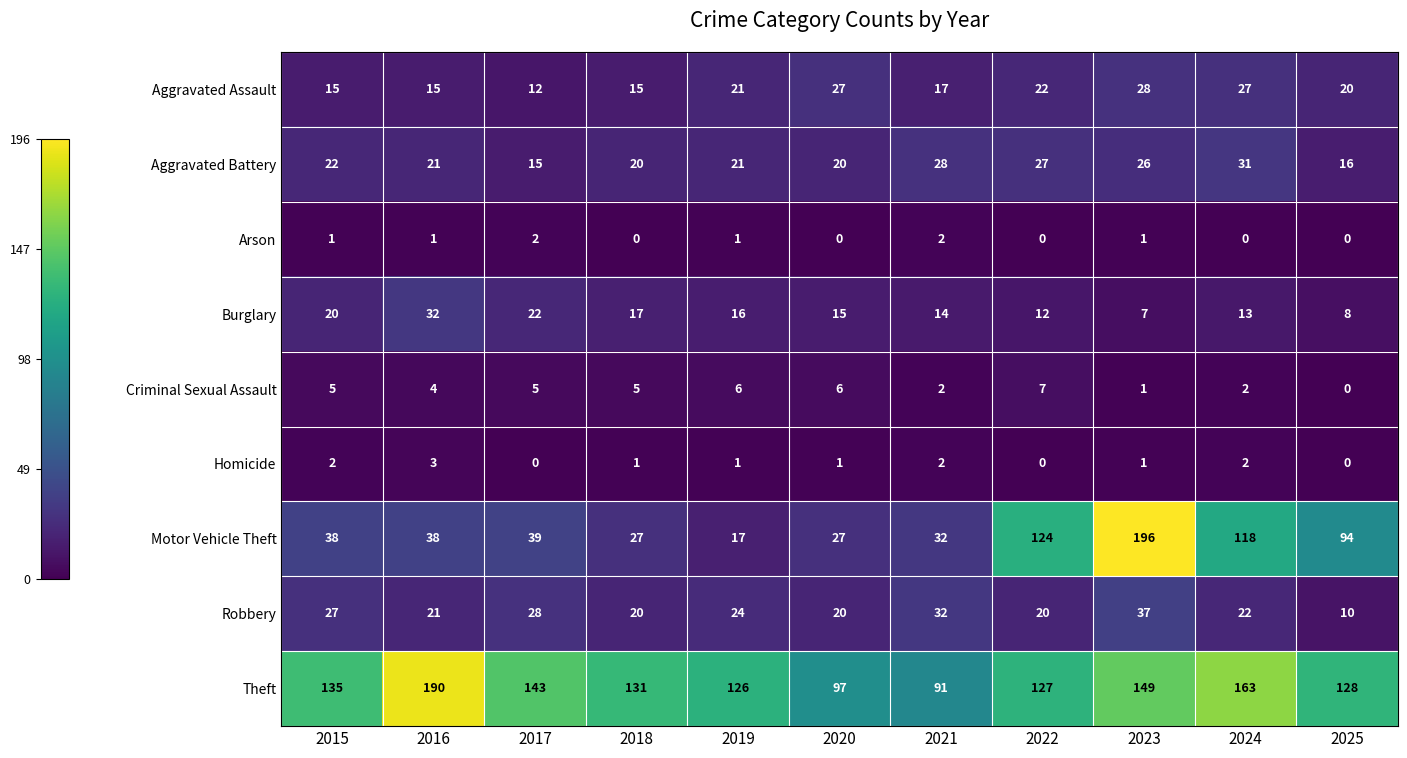

Which category has the highest value across all series?

2023